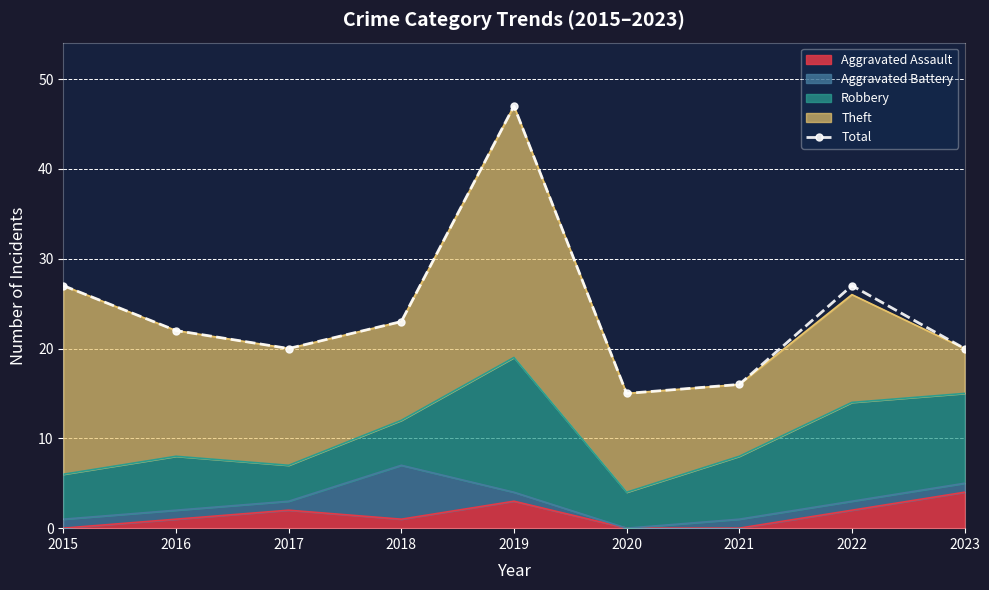

Which has a higher value, 2019 or 2023?

2019